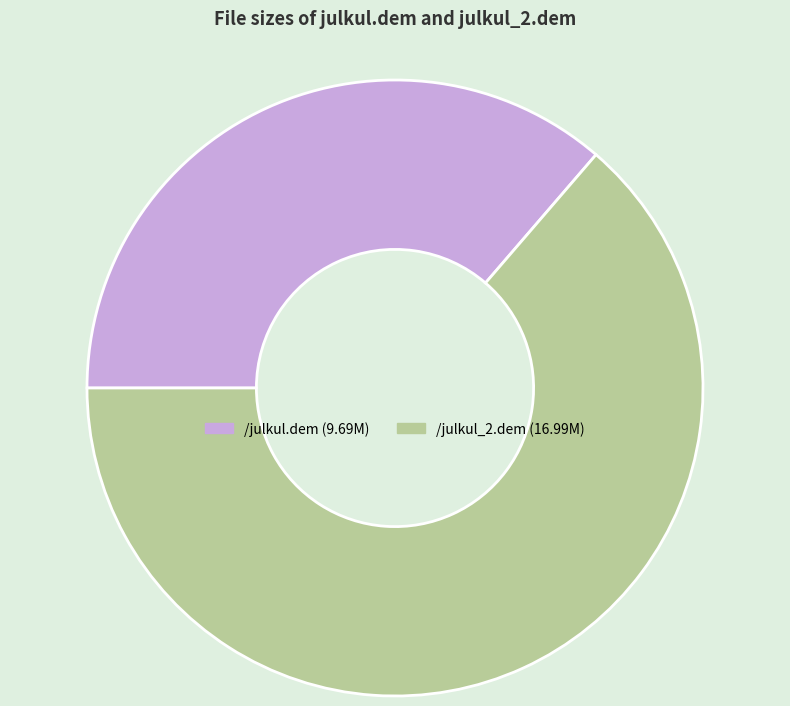

Is /julkul.dem the majority of the pie?

No